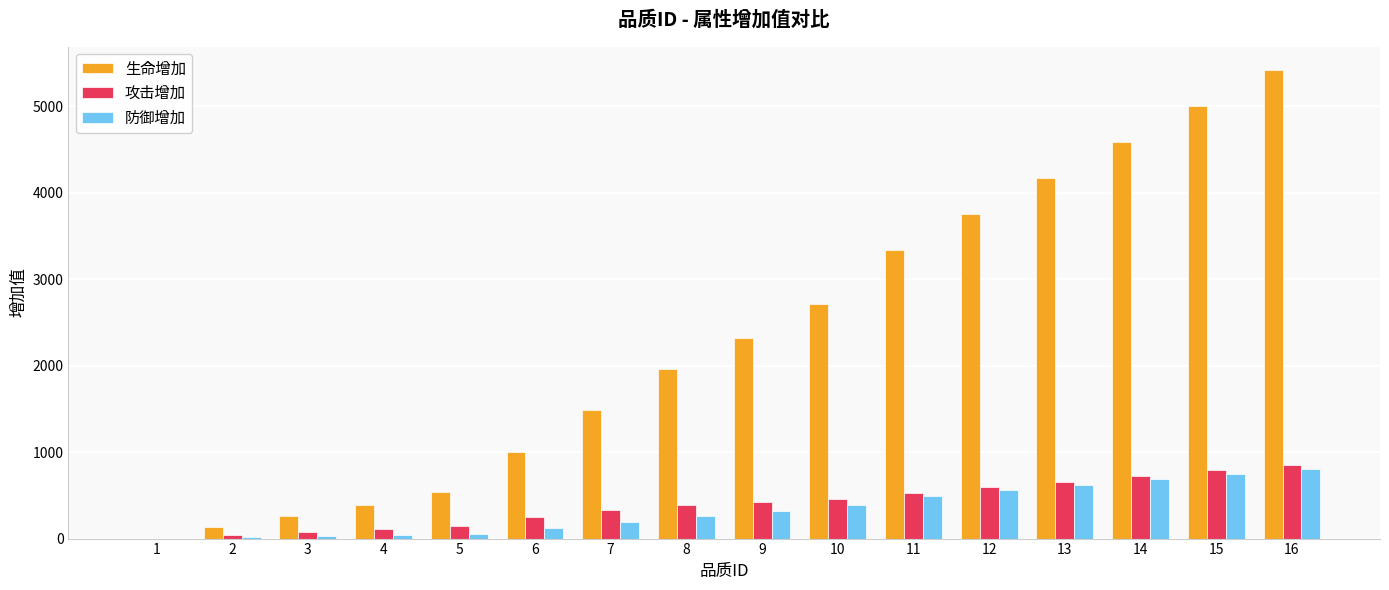

The value of 生命增加 at 11 is 5666. True or false?

False